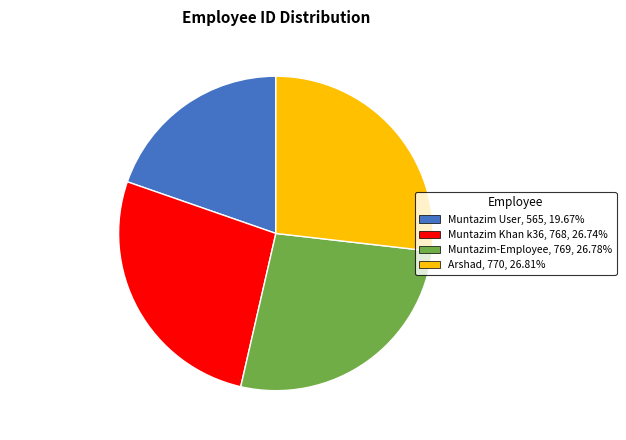

Is the sum of Muntazim User and Arshad greater than half?

No